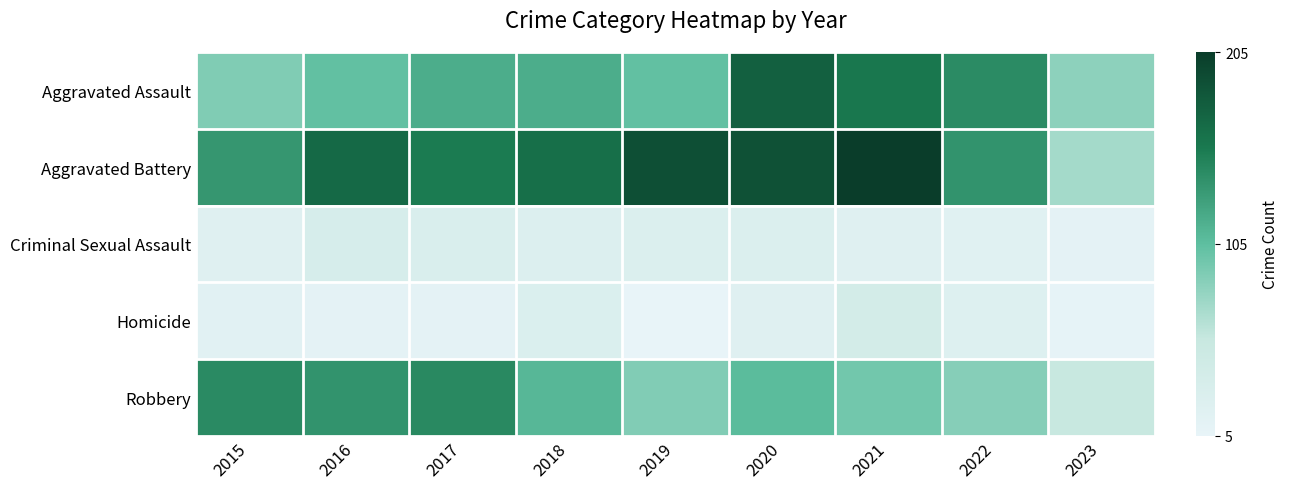

Reading left to right, extract all data points from this chart.

Aggravated Assault: 2015=0.4	2016=0.5	2017=0.6	2018=0.6	2019=0.5	2020=0.9	2021=0.8	2022=0.7	2023=0.4
Aggravated Battery: 2015=0.6	2016=0.8	2017=0.7	2018=0.8	2019=0.9	2020=0.9	2021=1.0	2022=0.7	2023=0.3
Criminal Sexual Assault: 2015=0.1	2016=0.1	2017=0.1	2018=0.1	2019=0.1	2020=0.1	2021=0.1	2022=0.1	2023=0.0
Homicide: 2015=0.1	2016=0.0	2017=0.0	2018=0.1	2019=0.0	2020=0.1	2021=0.2	2022=0.1	2023=0.0
Robbery: 2015=0.7	2016=0.7	2017=0.7	2018=0.5	2019=0.4	2020=0.5	2021=0.5	2022=0.4	2023=0.2